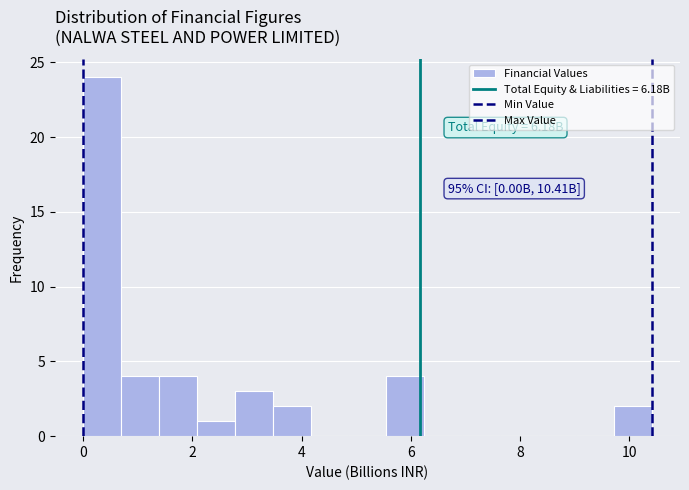

Around what value on the x-axis is the tallest bar? Give the approximate position of its centre, as read against the axis.

0.4